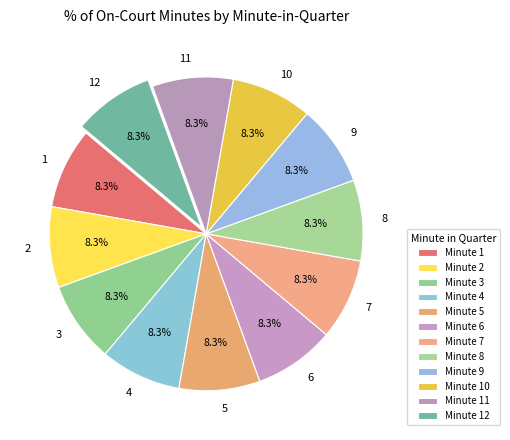

How many segments does this pie chart have?

12